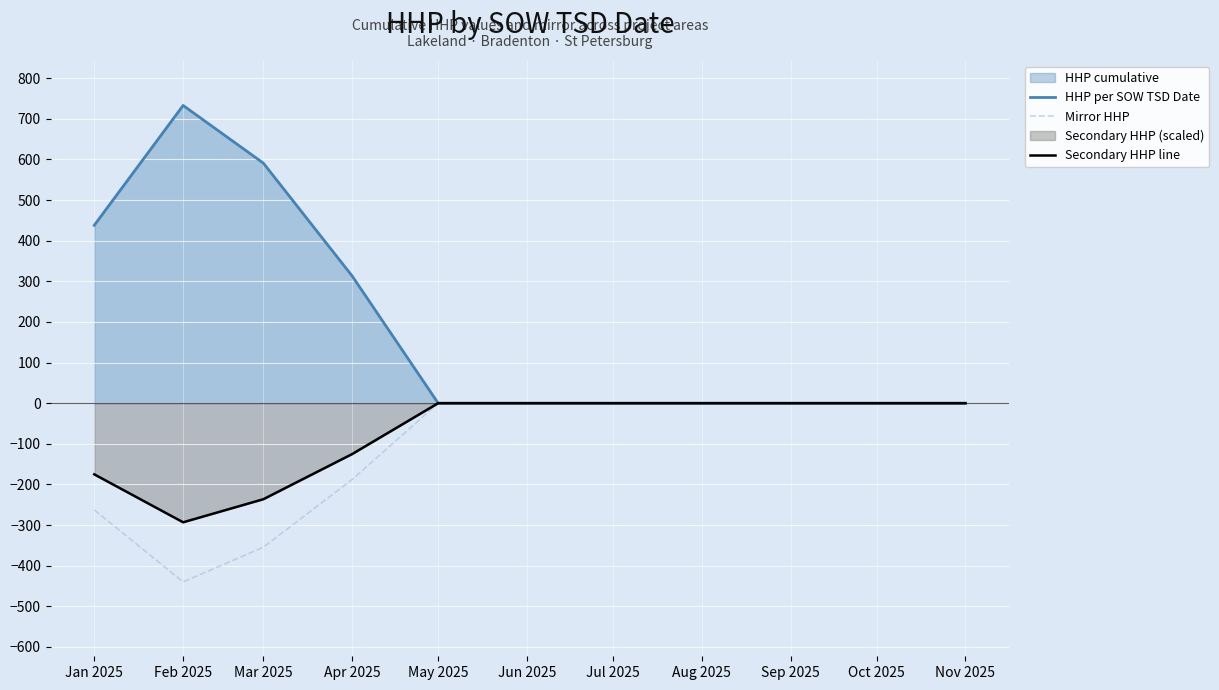

Reading right to left, extract all data points from this chart.

HHP per SOW TSD Date: 0.0	0.0	0.0	0.0	313.0	591.0	733.0	438.0
Mirror HHP: 0.0	0.0	0.0	0.0	-187.8	-354.6	-439.8	-262.8
Secondary HHP line: 0.0	0.0	0.0	0.0	-125.2	-236.4	-293.2	-175.2